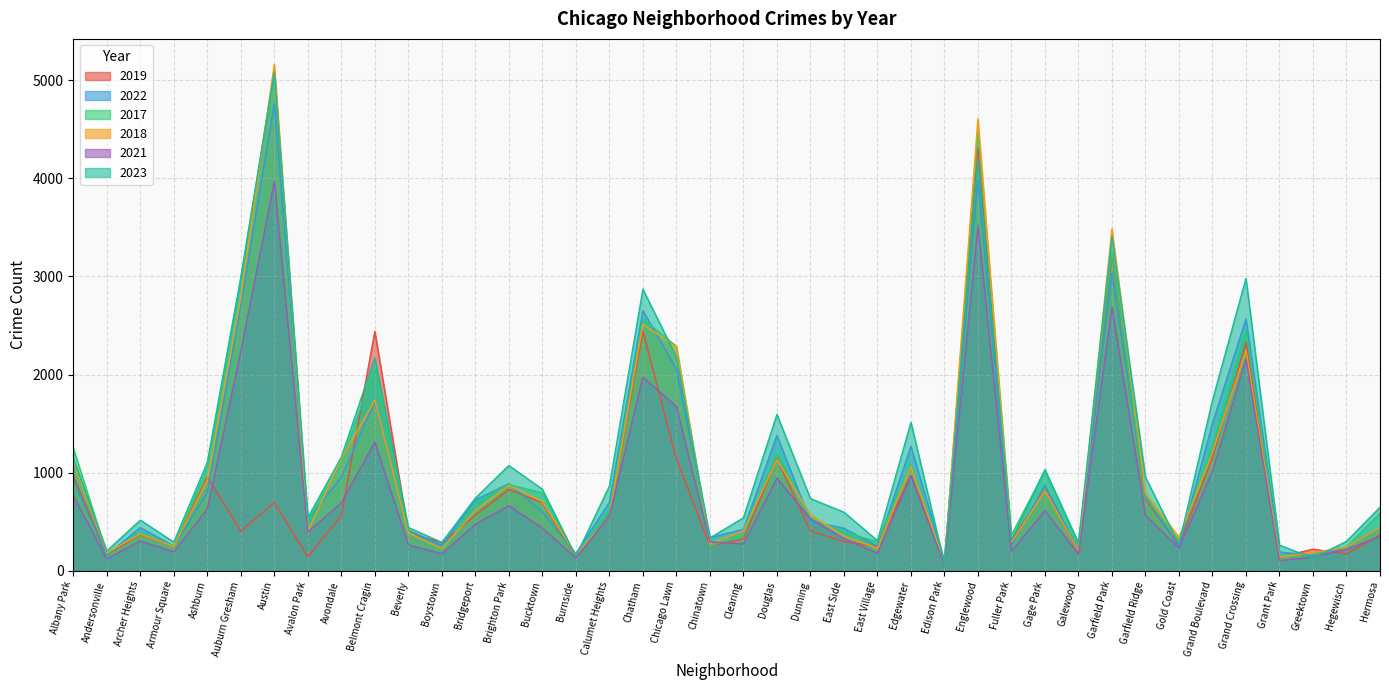

At how many categories does at least one series exceed 2562?

6